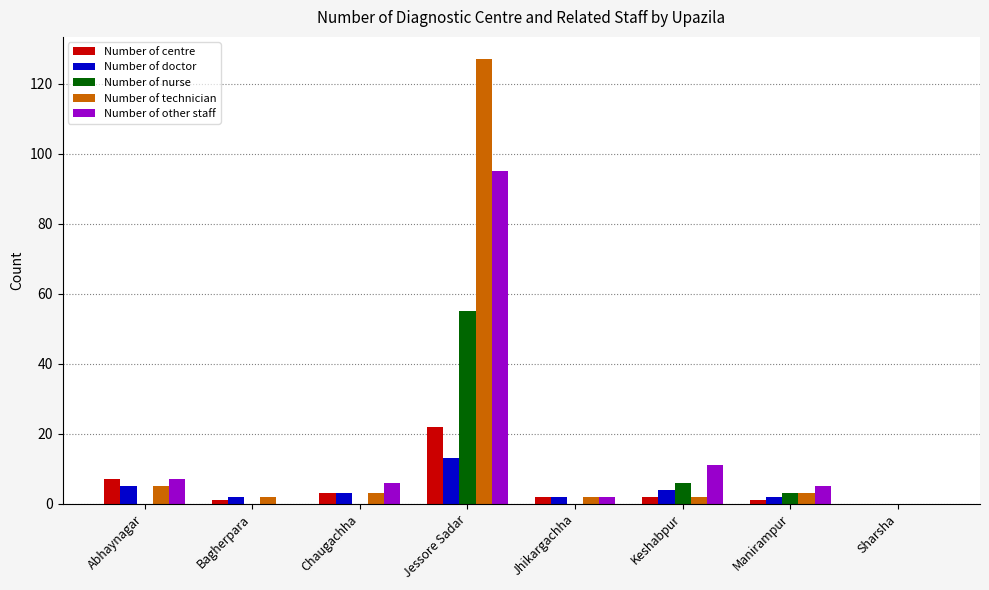

How many groups of bars are there?

8